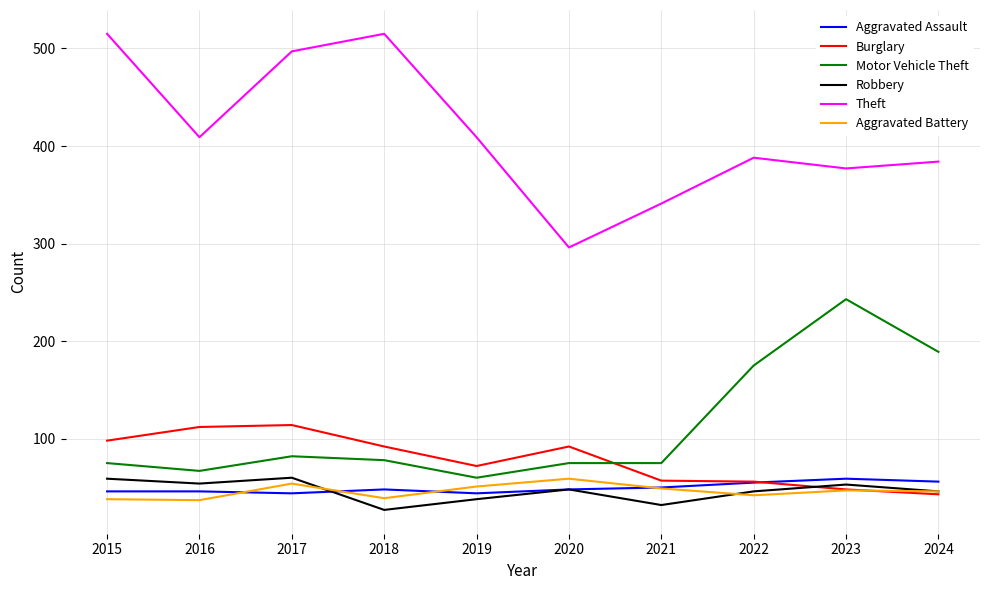

What is the average value of the Aggravated Battery series?

46